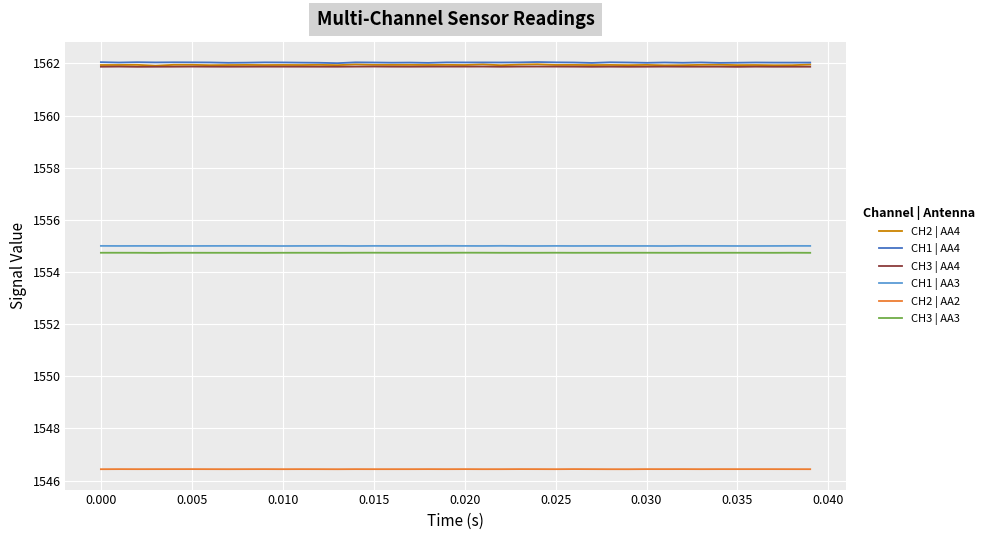

What is the lowest value of the CH3 | AA3 series?

1554.7